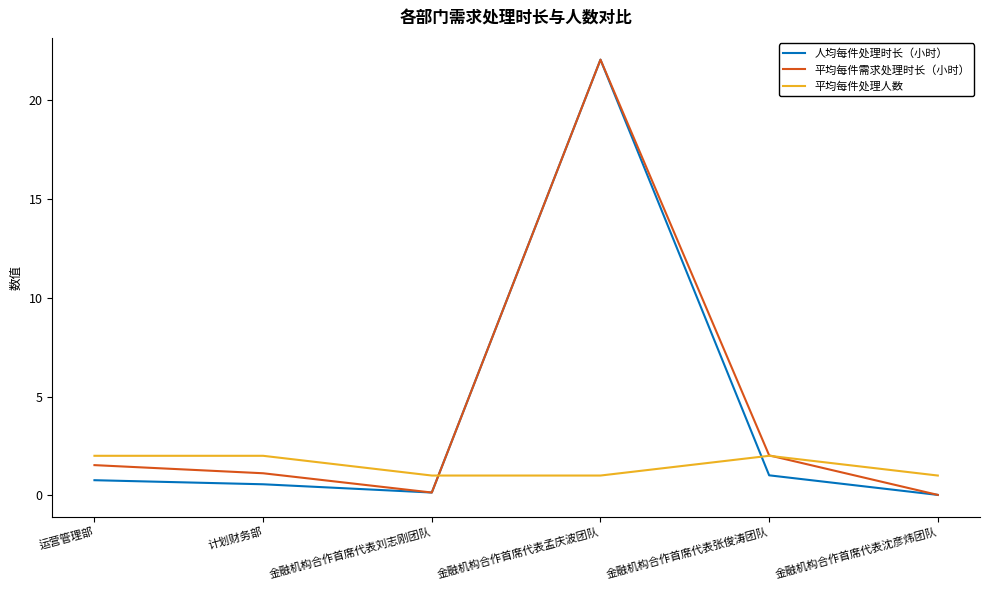

What is the difference between the highest and lowest values at 计划财务部?

1.4